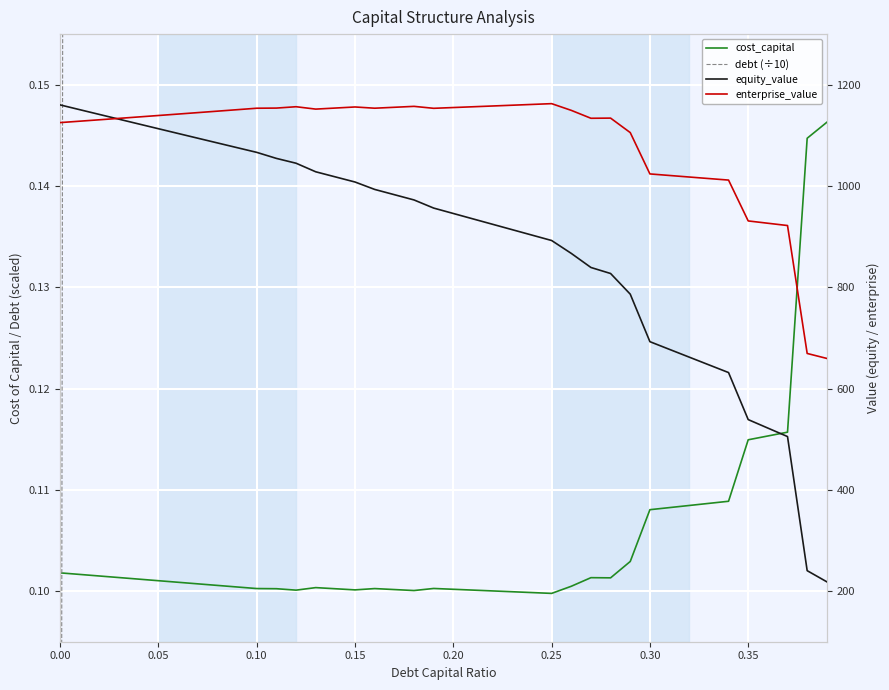

How many lines are shown in the chart?

4